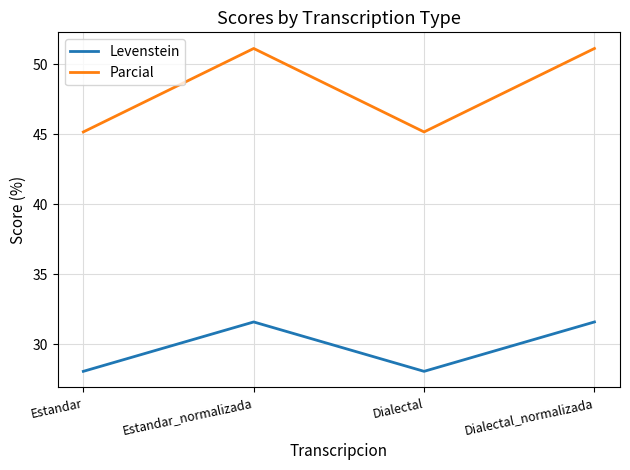

Is this an area chart (filled region under the line)?

No